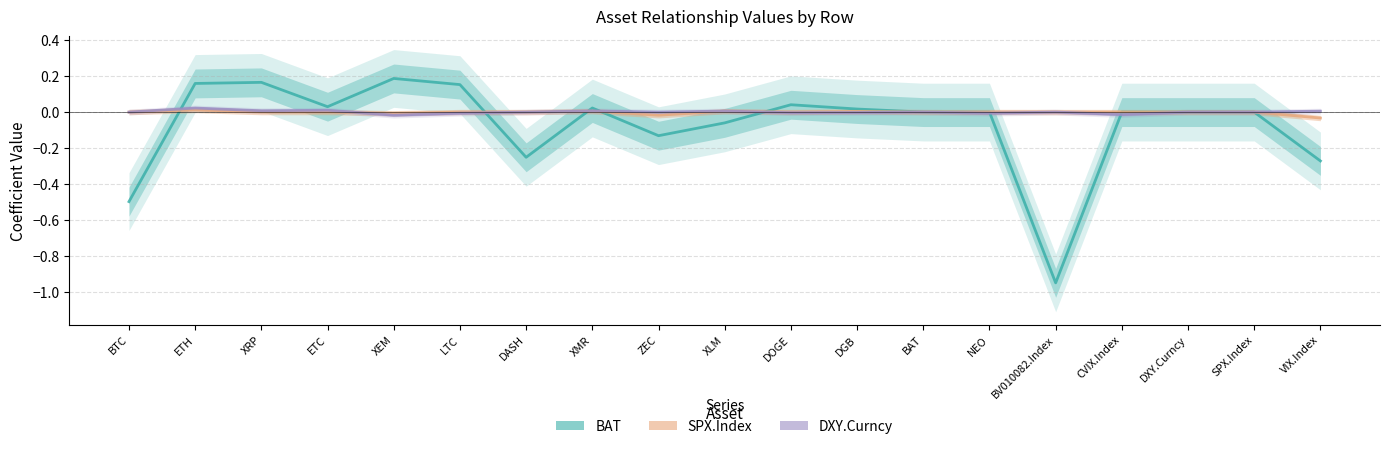

What are all the series names shown in the legend?

BAT, SPX.Index, DXY.Curncy